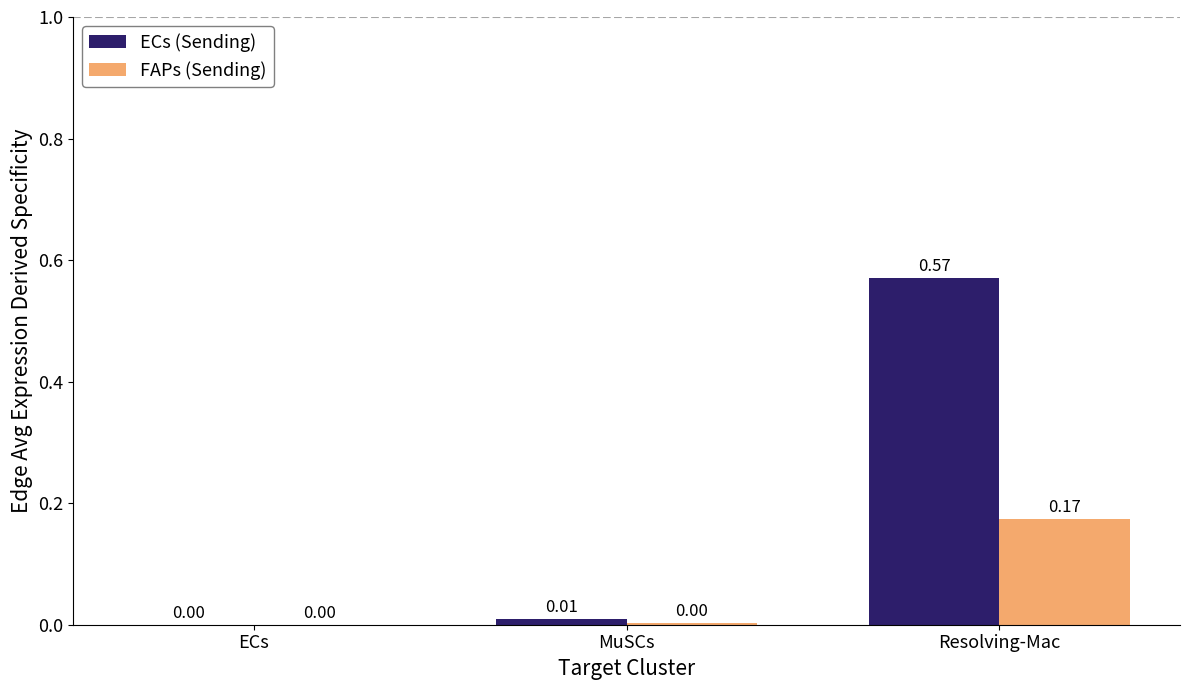

Which series has the largest total across all categories?

ECs (Sending)